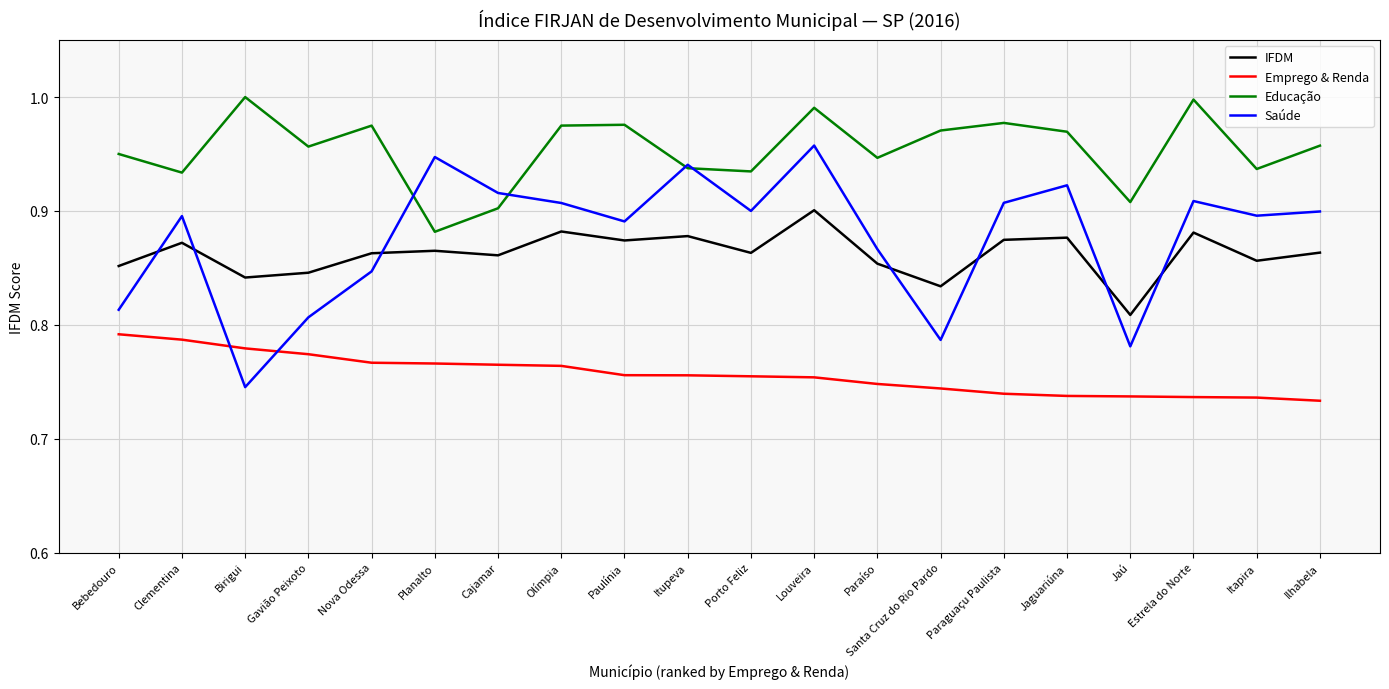

Which category has the lowest value in the Educação series?

Planalto